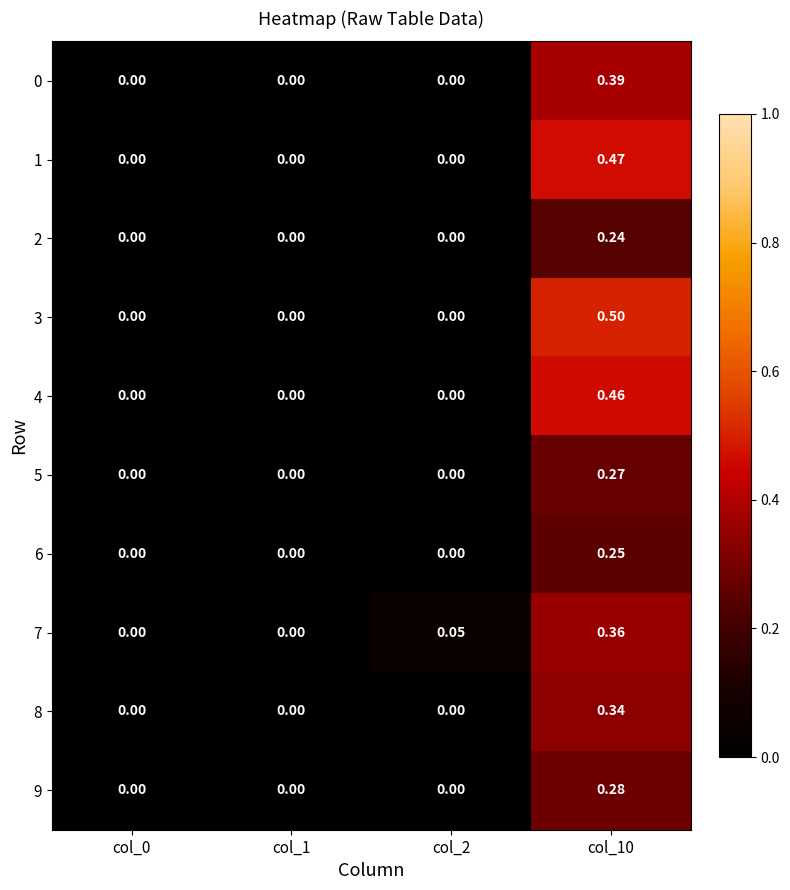

Count the number of data series in this chart.

10